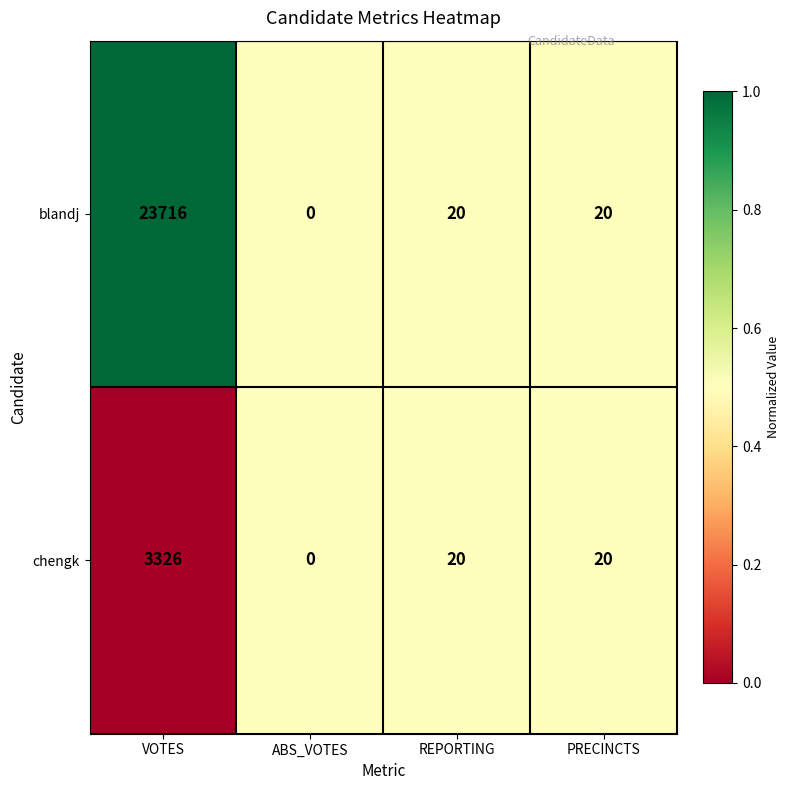

At which category does the chart reach its peak across all series?

VOTES